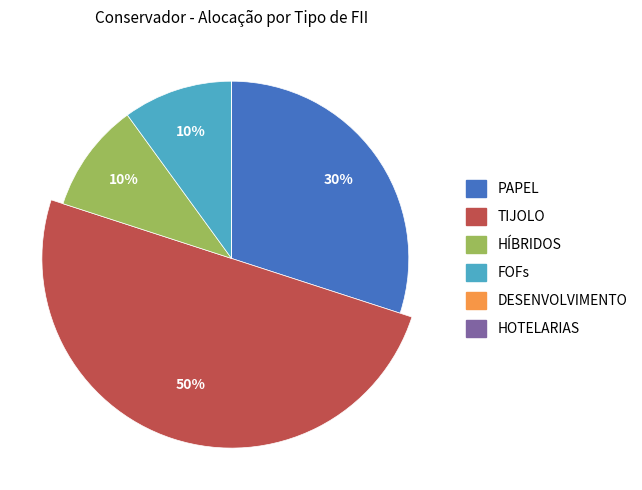

What percentage is NOT represented by HÍBRIDOS?

90.0%